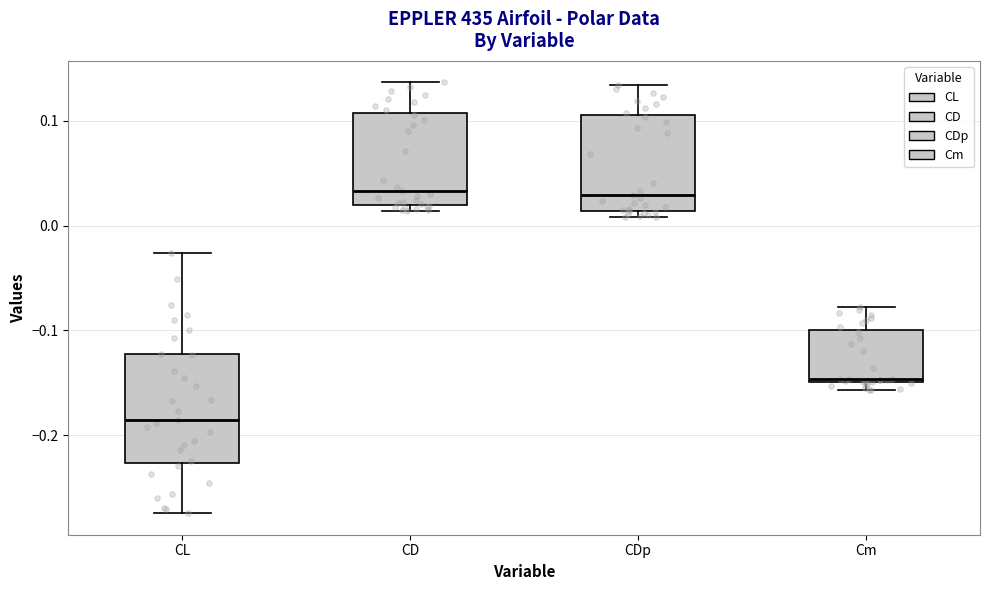

Reading left to right, transcribe this box plot: for each box, give where its median line is, the range the box spans, and where its two whiskers end, as read against the y-axis. The values are not printed on the chart, so give them approximately, as read against the axis.

CL: median -0.19, box -0.23 to -0.12, whiskers -0.27 to -0.03
CD: median 0.03, box 0.02 to 0.11, whiskers 0.01 to 0.14
CDp: median 0.03, box 0.01 to 0.11, whiskers 0.01 (just below the box's lower edge) to 0.13
Cm: median -0.15, box -0.15 to -0.10, whiskers -0.16 to -0.08